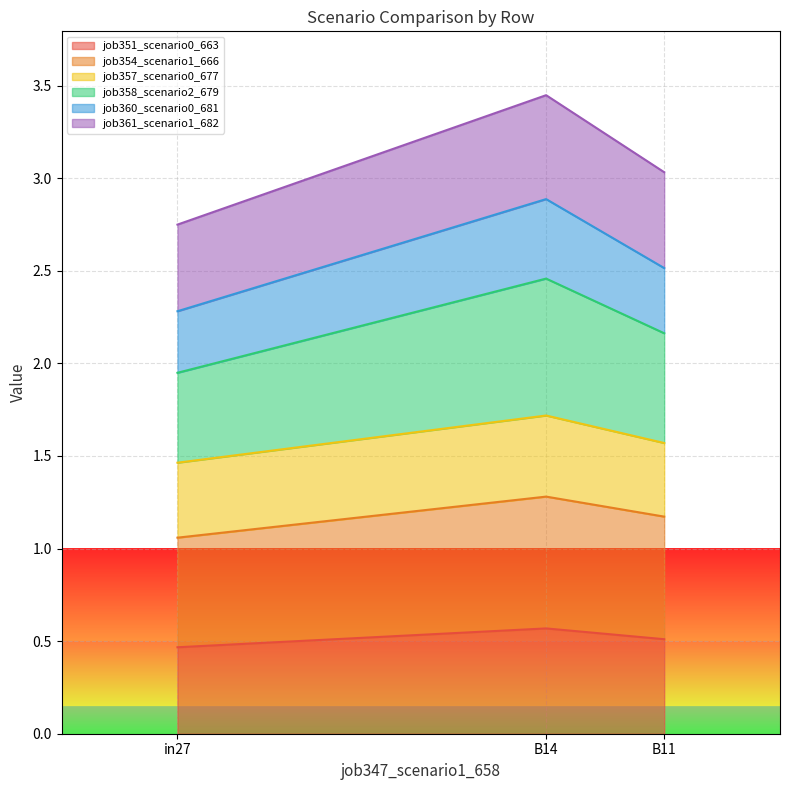

What is the lowest value of the job351_scenario0_663 series?

0.5